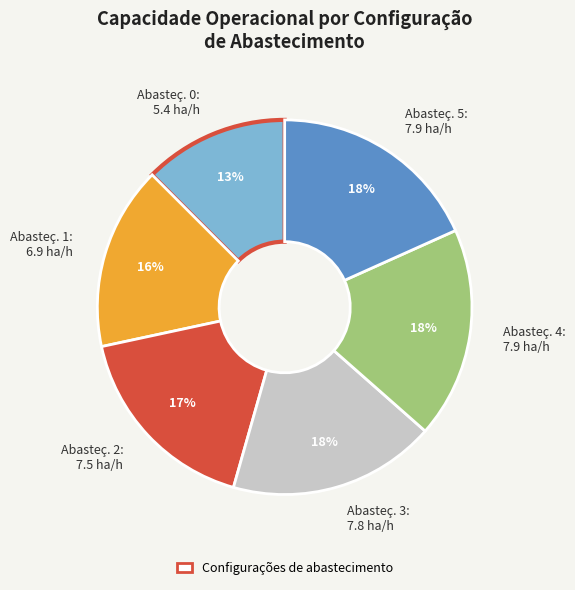

Is there any slice that represents more than half of the pie?

No